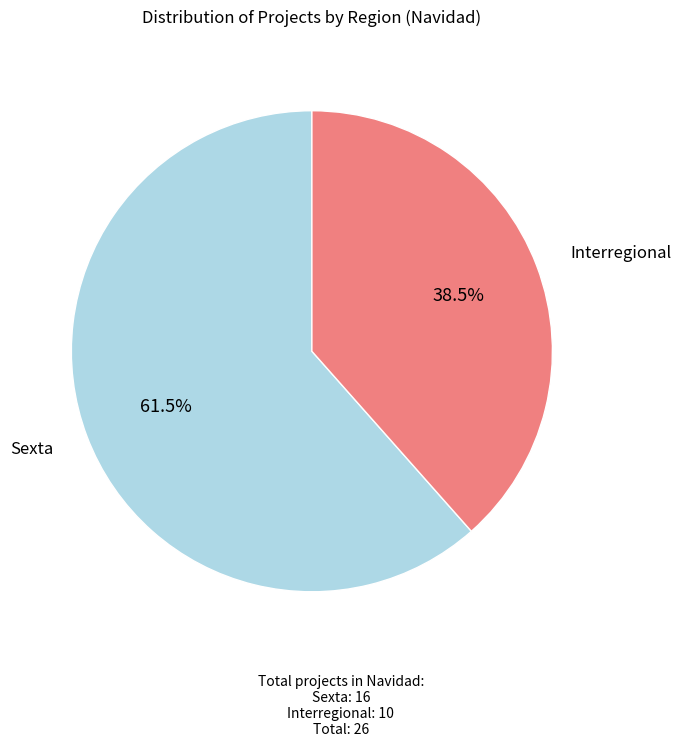

To the nearest percent, what is the difference between the largest and smallest slice percentages?

23%